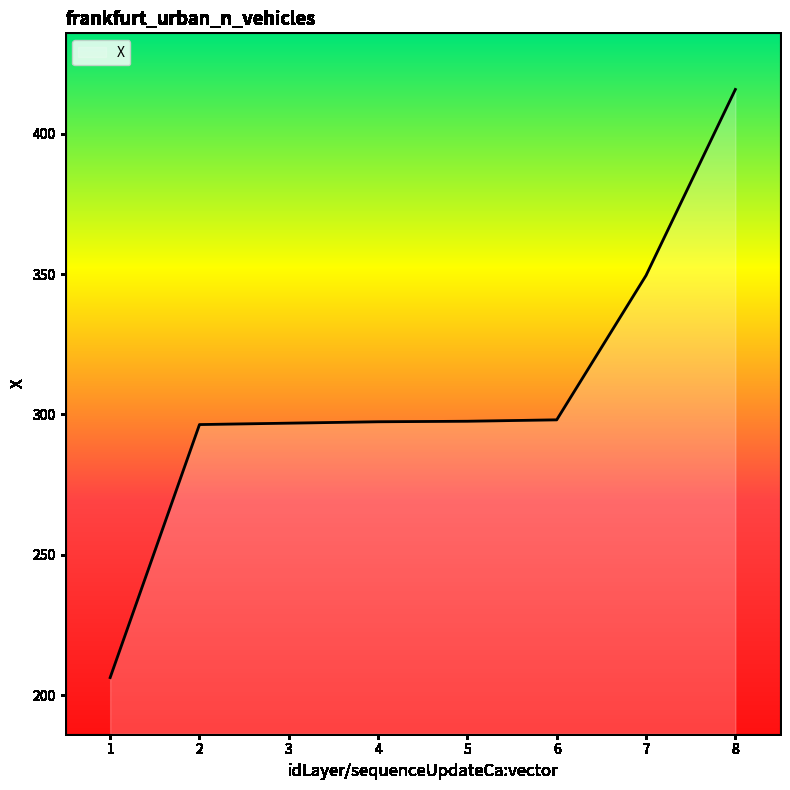

What is the change in value from 3 to 7?

+52.6